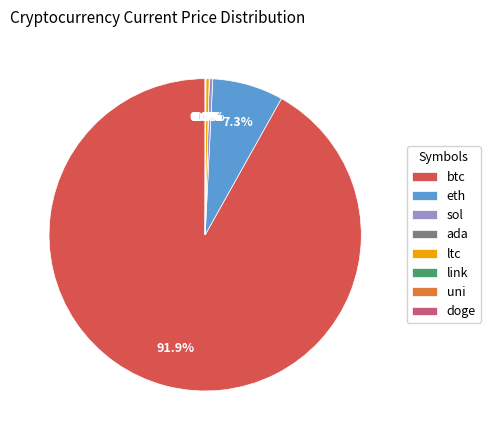

Does sol account for over 50% of the chart?

No